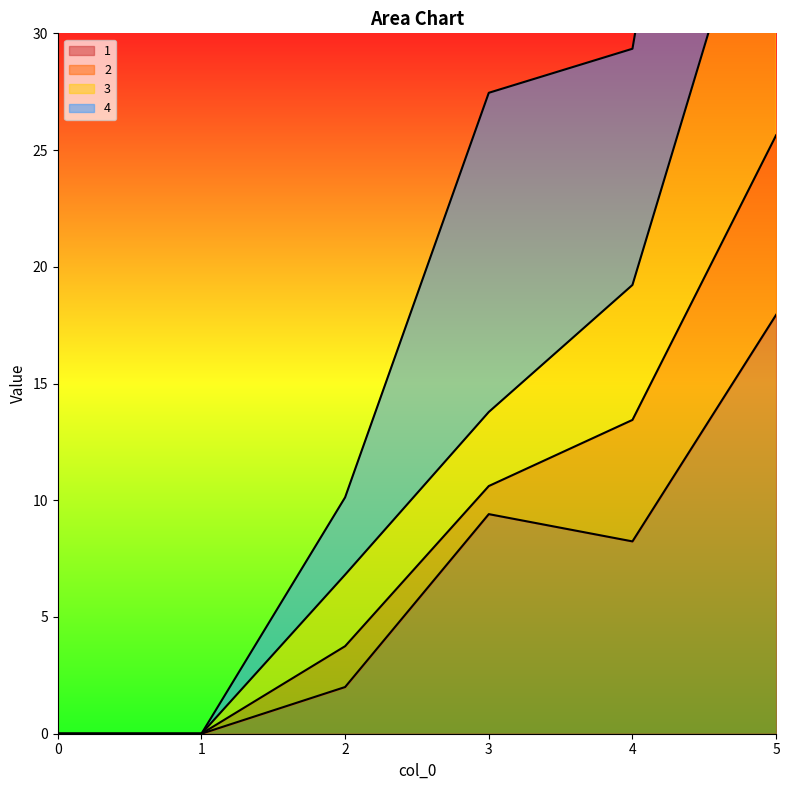

How many values in the 3 series exceed 13?

3